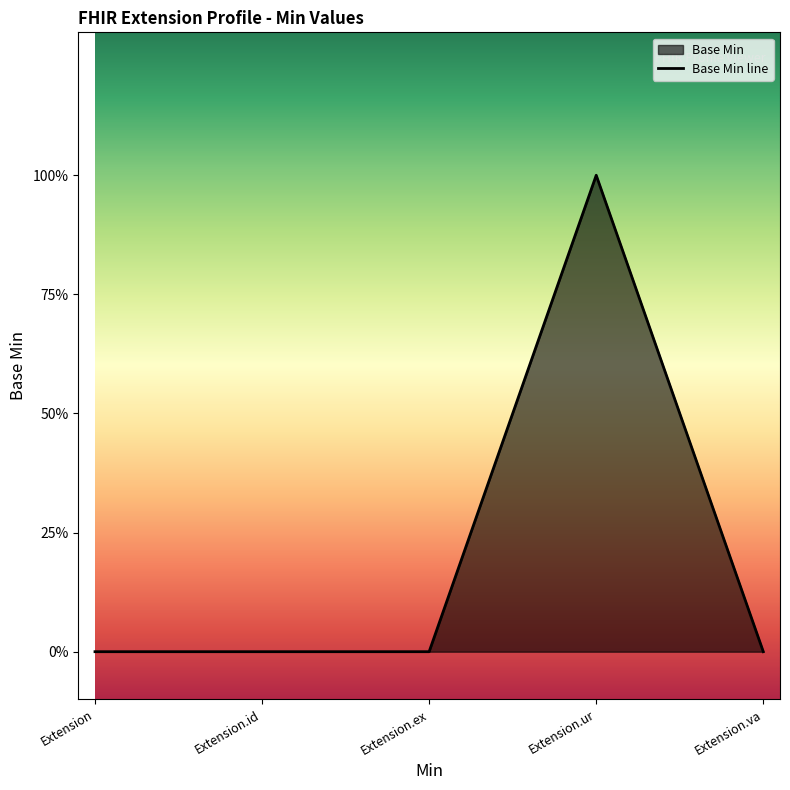

Where is the data nearest to the value 0?

Extension